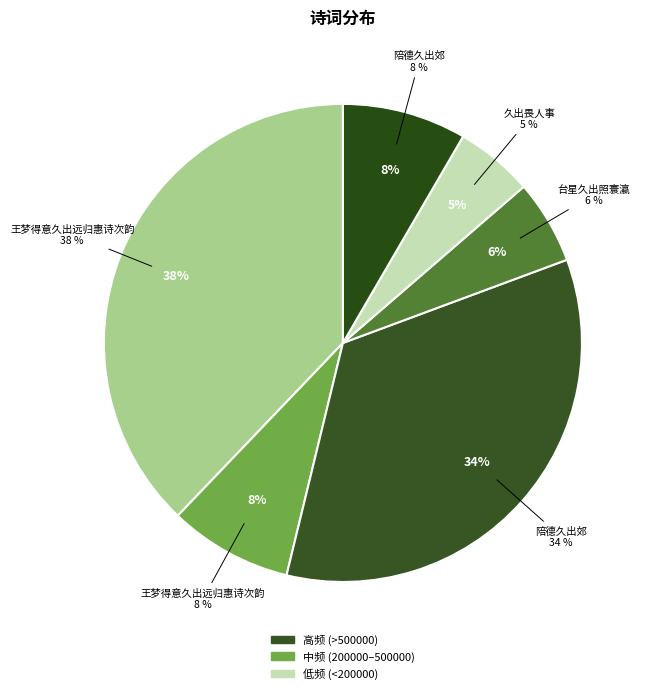

To the nearest percent, what is the average slice percentage?

17%